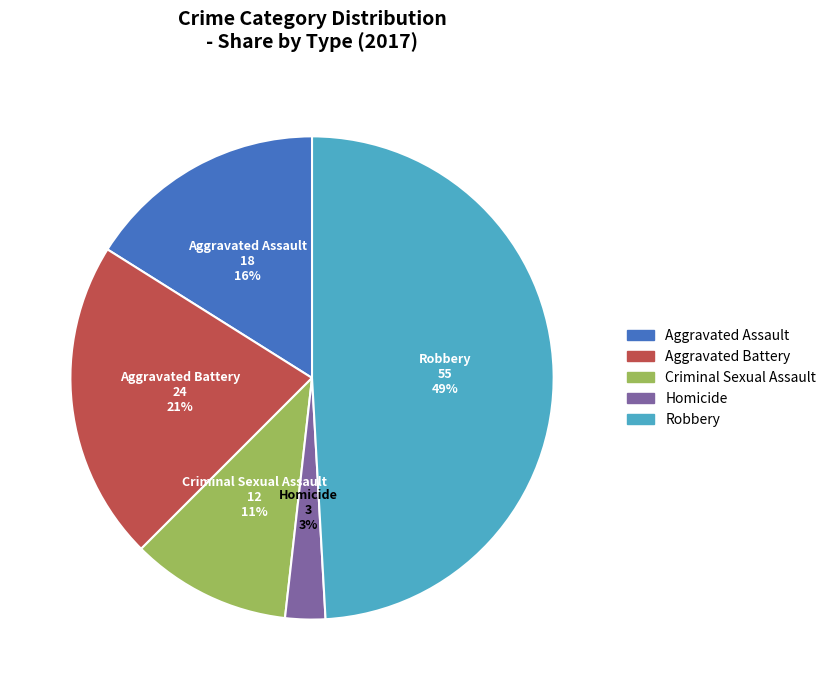

Is the sum of Aggravated Battery and Aggravated Assault greater than half?

No